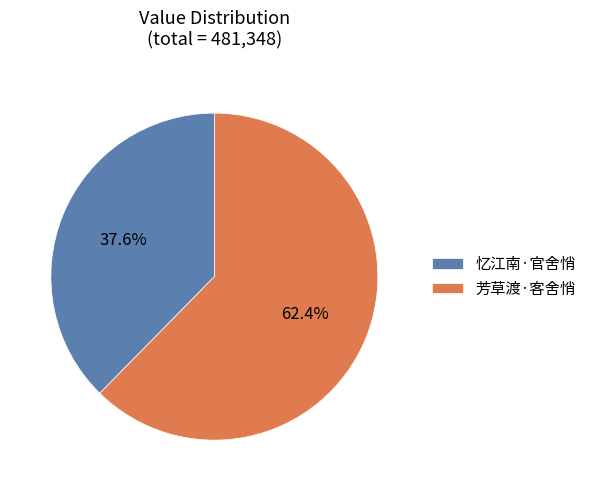

What percentage is NOT represented by 芳草渡·客舍悄?

37.6%